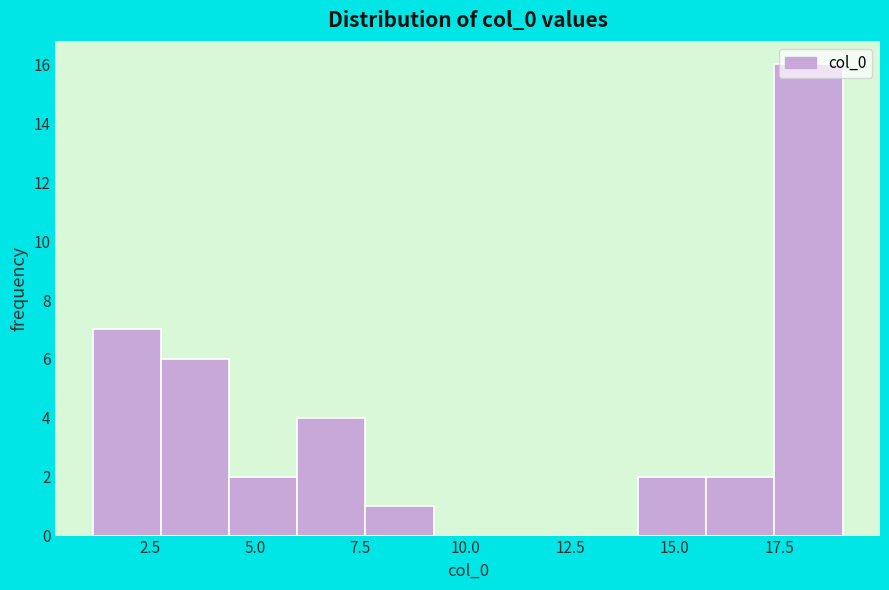

Read against the x-axis, roughly where is the centre of the tallest bar?

18.0